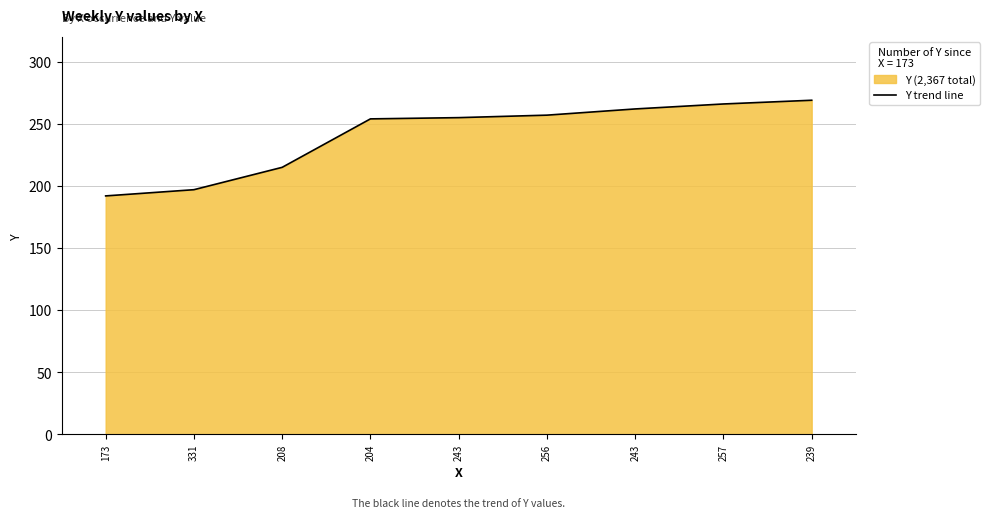

Which has a higher value, 256 or 208?

256